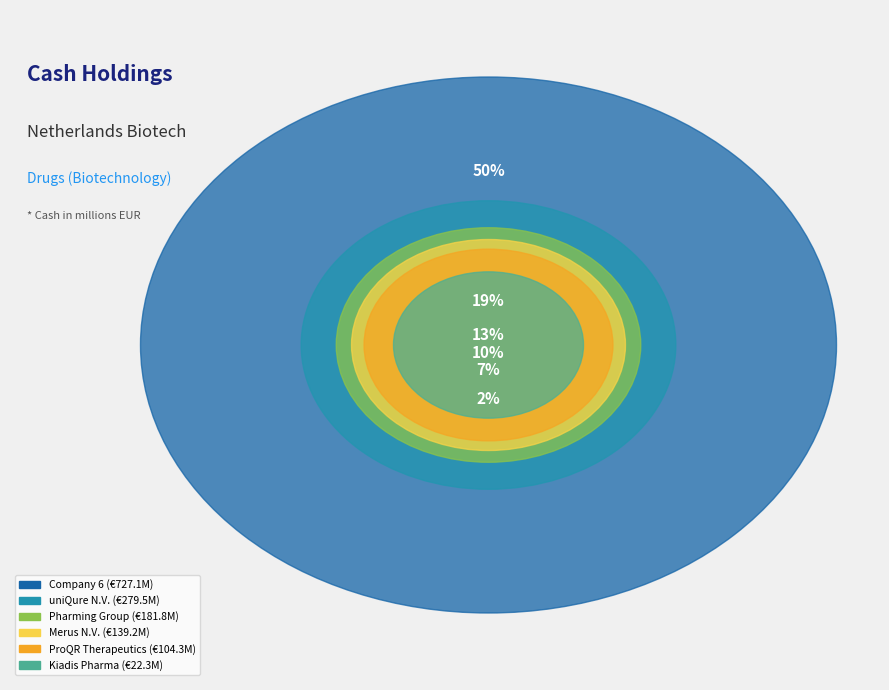

To the nearest percent, what portion does Merus N.V. represent?

10%